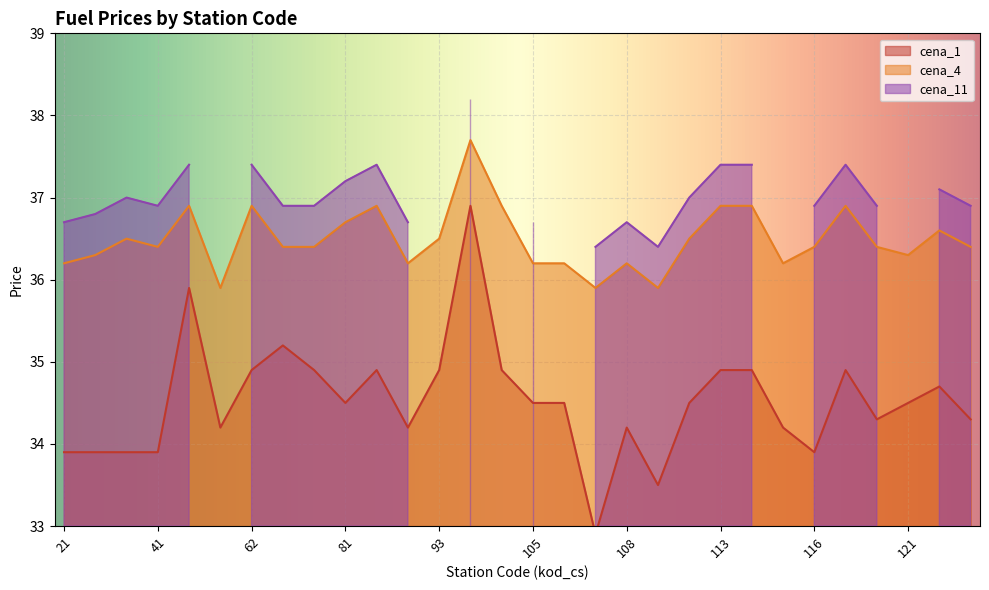

Where is cena_1 nearest to the value 34?

21